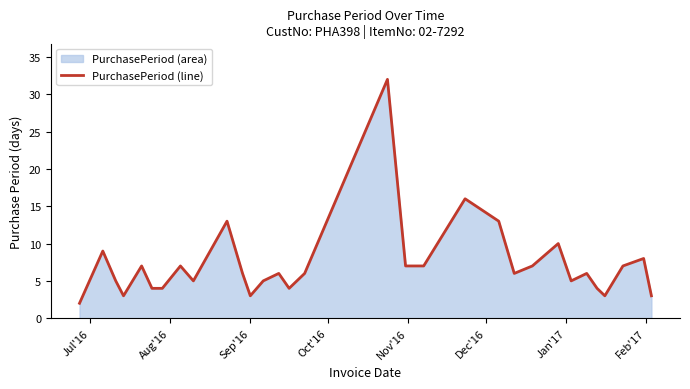

What is the average value?

7